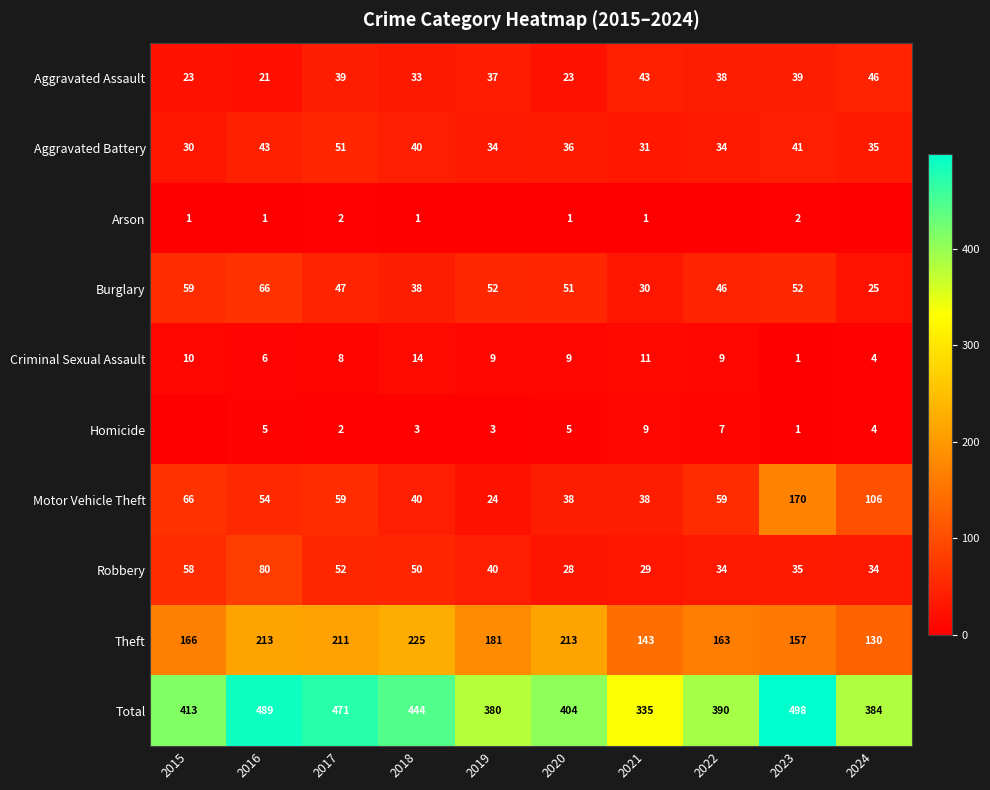

What is the difference between the highest and lowest values at 2020?

403